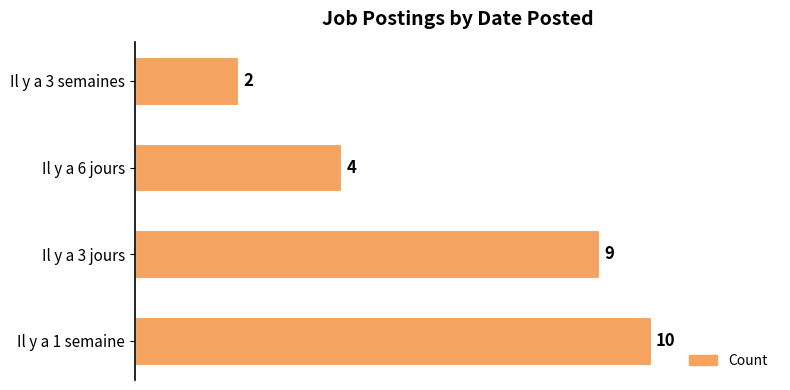

What is the ratio of the value at Il y a 6 jours to the value at Il y a 3 semaines?

2.0